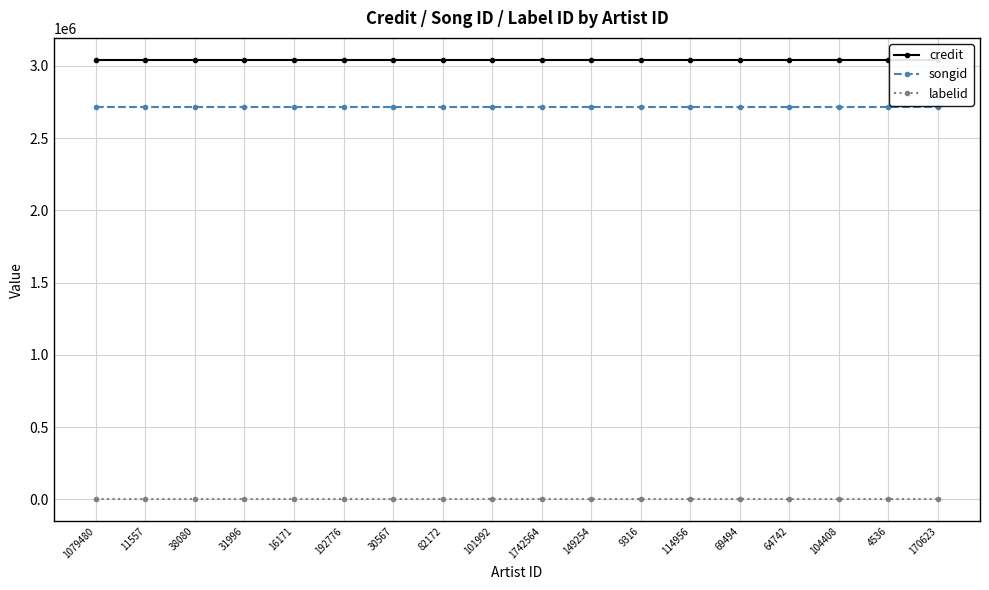

Reading left to right, extract all data points from this chart.

credit: 1079480=3040449	11557=3040449	38080=3040449	31996=3040449	16171=3040449	192776=3040449	30567=3040449	82172=3040449	101992=3040449	1742564=3040449	149254=3040449	9316=3040449	114956=3040449	69494=3040449	64742=3040449	104408=3040449	4536=3040449	170623=3040449
songid: 1079480=2713440	11557=2713440	38080=2713440	31996=2713440	16171=2713440	192776=2713440	30567=2713440	82172=2713440	101992=2713440	1742564=2713440	149254=2713440	9316=2713440	114956=2713440	69494=2713440	64742=2713440	104408=2713440	4536=2713440	170623=2713440
labelid: 1079480=-1	11557=-1	38080=-1	31996=-1	16171=-1	192776=-1	30567=-1	82172=-1	101992=-1	1742564=-1	149254=-1	9316=-1	114956=-1	69494=-1	64742=-1	104408=-1	4536=-1	170623=-1